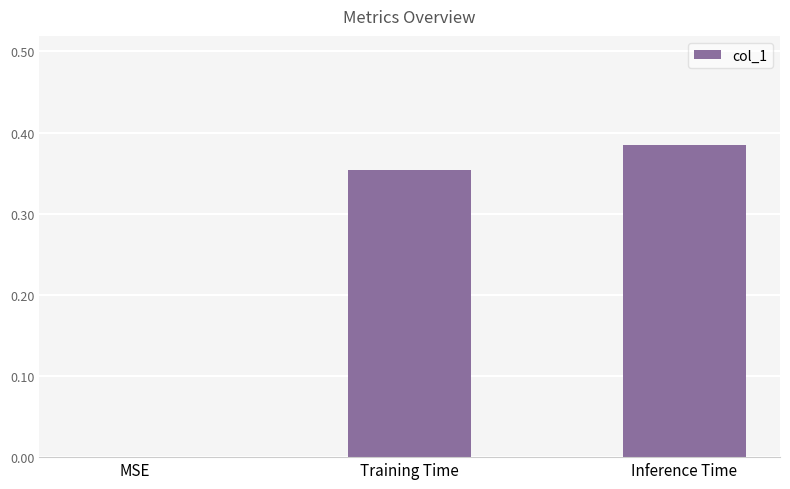

What is the sum of all values?

0.7